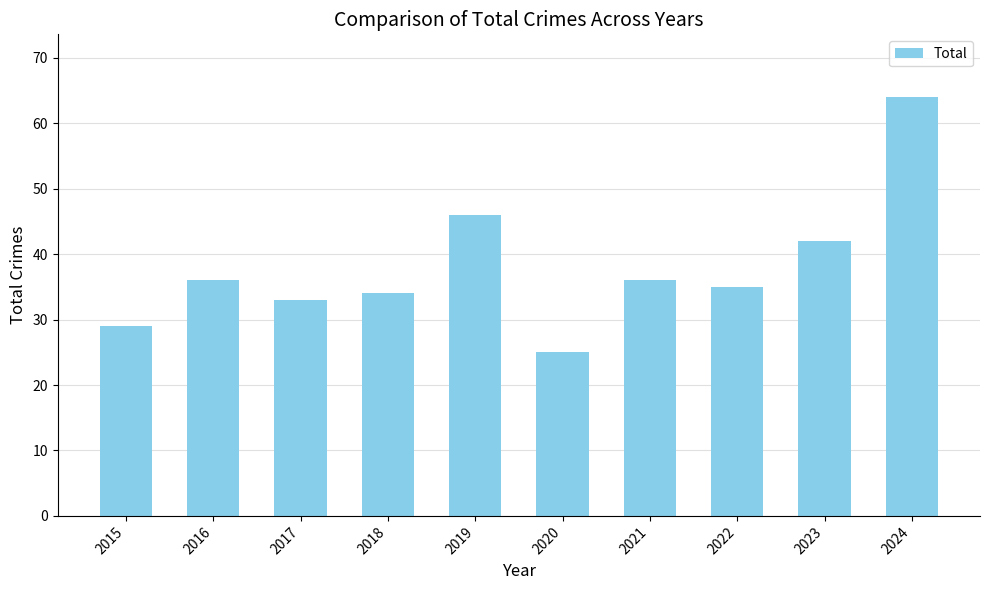

What is the value of the 9th bar from the left?

42